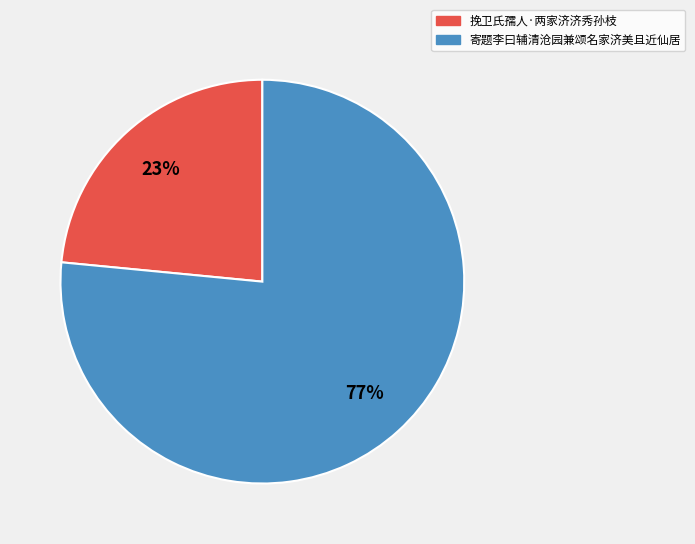

How many segments does this pie chart have?

2